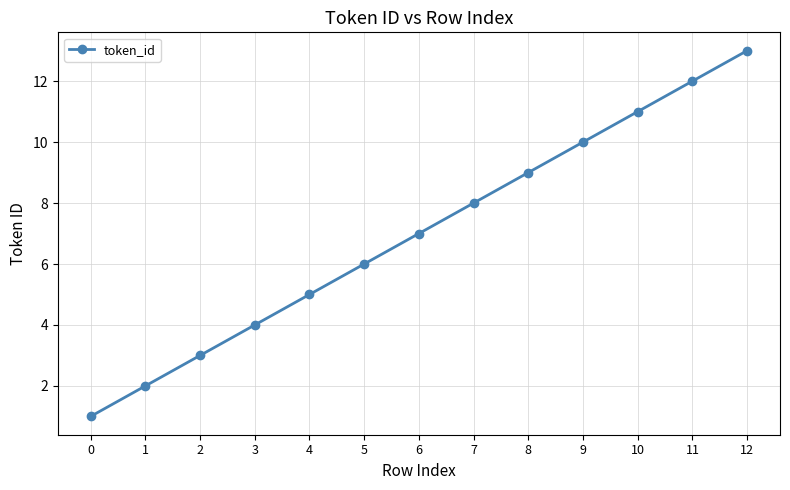

Where is the data nearest to the value 7?

6